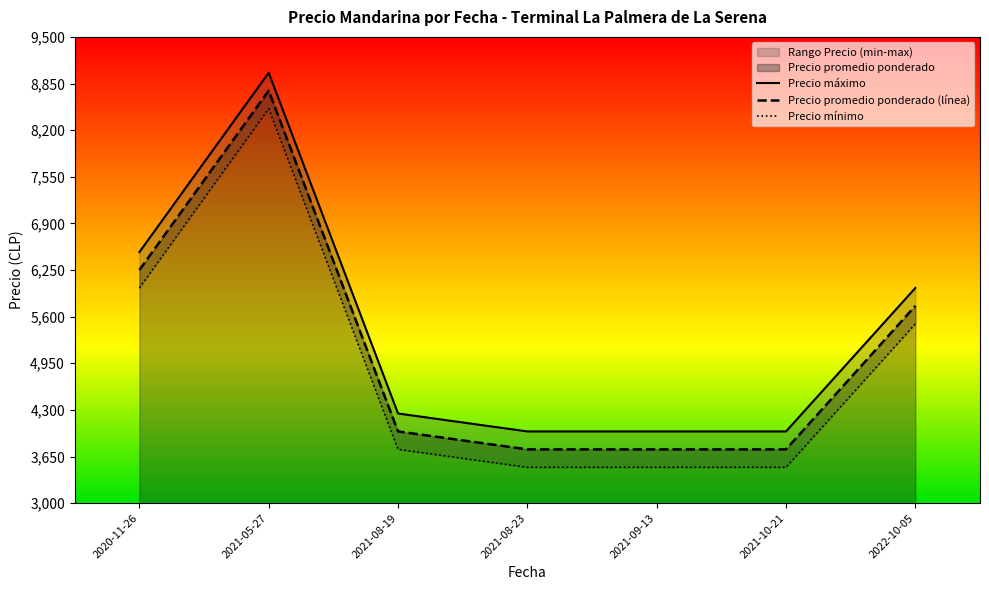

At which category does Precio máximo reach its first local peak?

2021-05-27